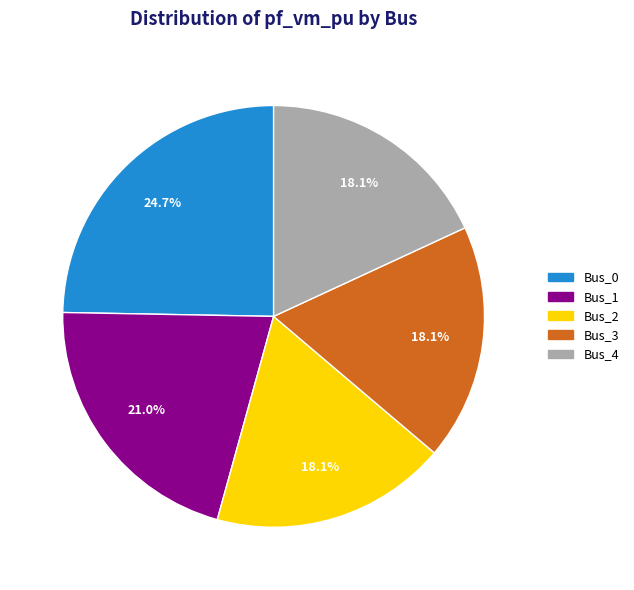

Combined, what portion of the pie is Bus_0 and Bus_4?

42.8%